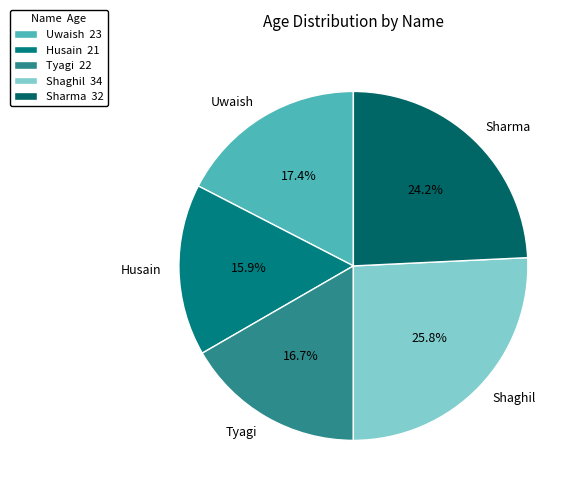

The Tyagi slice represents 11% of the pie. True or false?

False